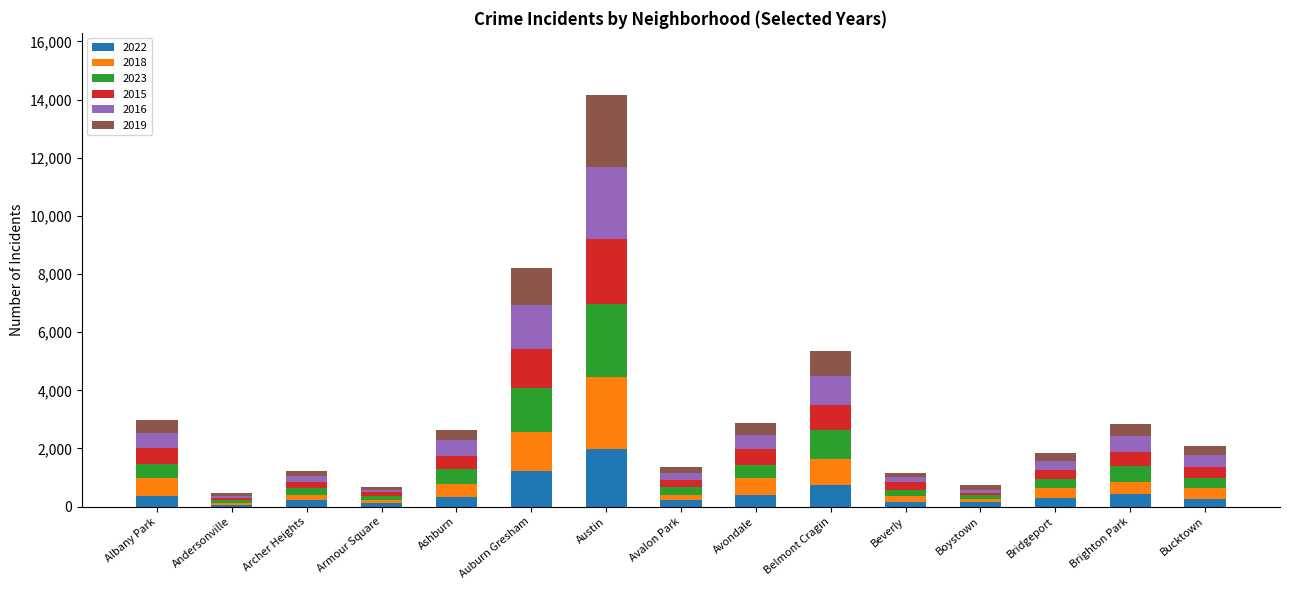

What is the total value across all series at Beverly?

1173